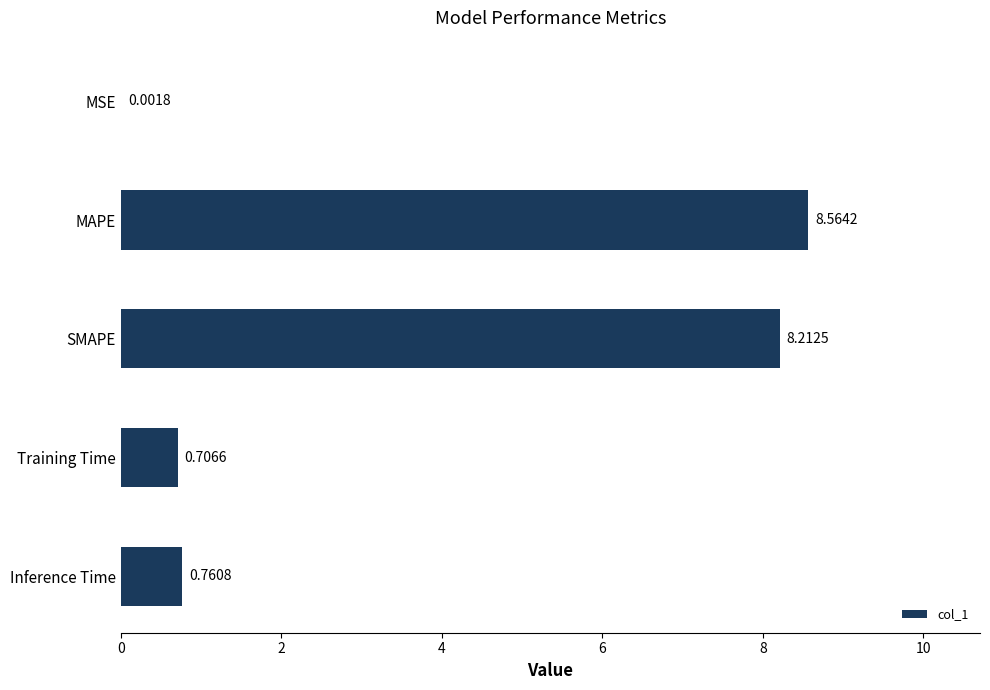

Where is the data nearest to the value 4?

Inference Time